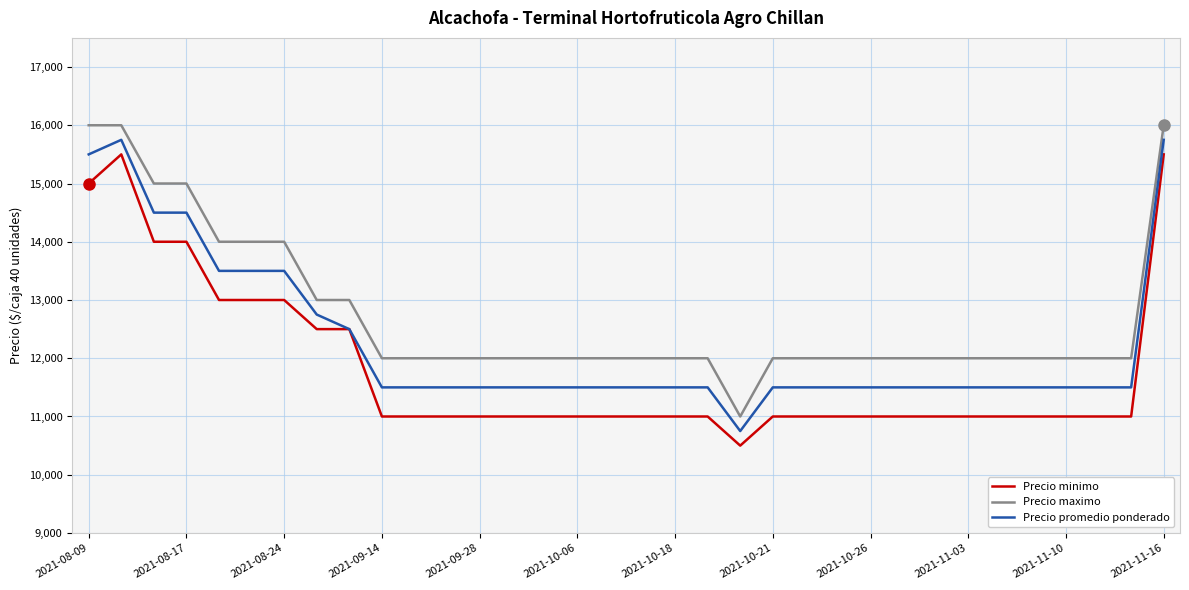

True or false: Precio promedio ponderado and Precio maximo cross at least once.

False